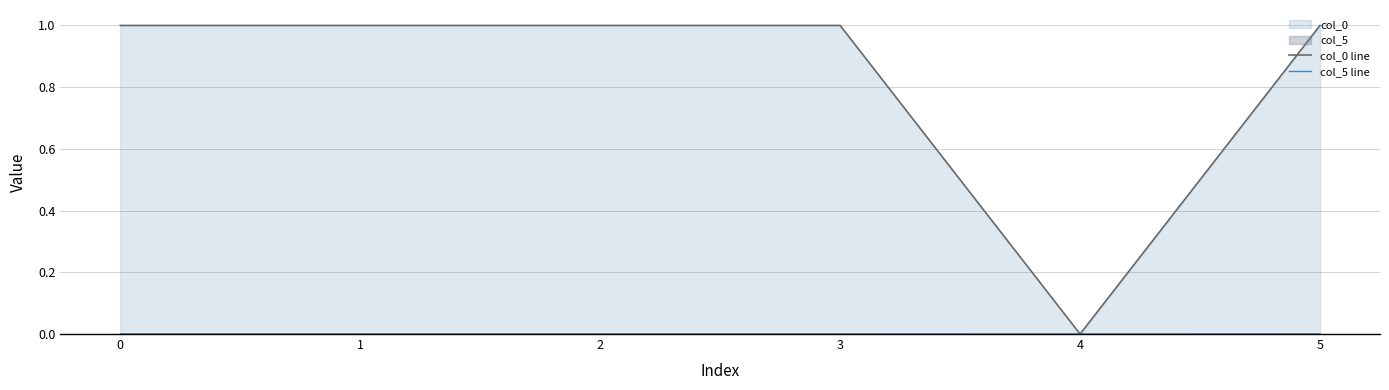

How many lines are shown in the chart?

2